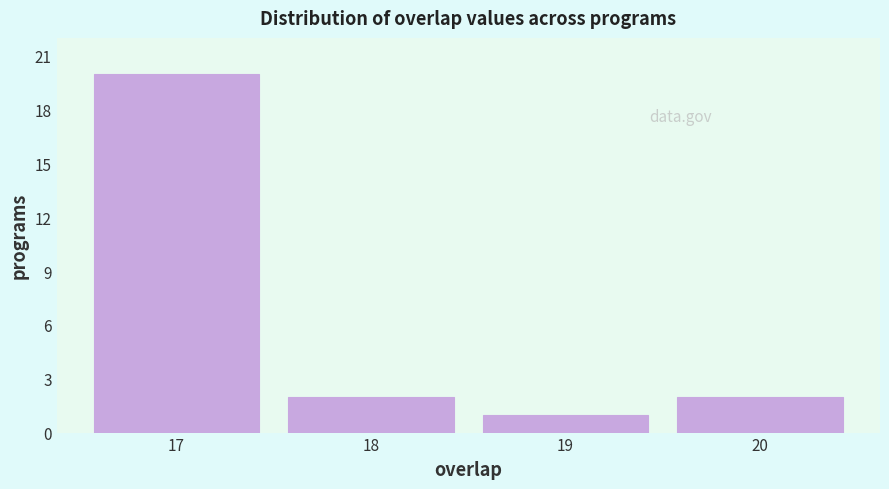

Reading left to right, transcribe all the data shown in this chart.

20	2	1	2